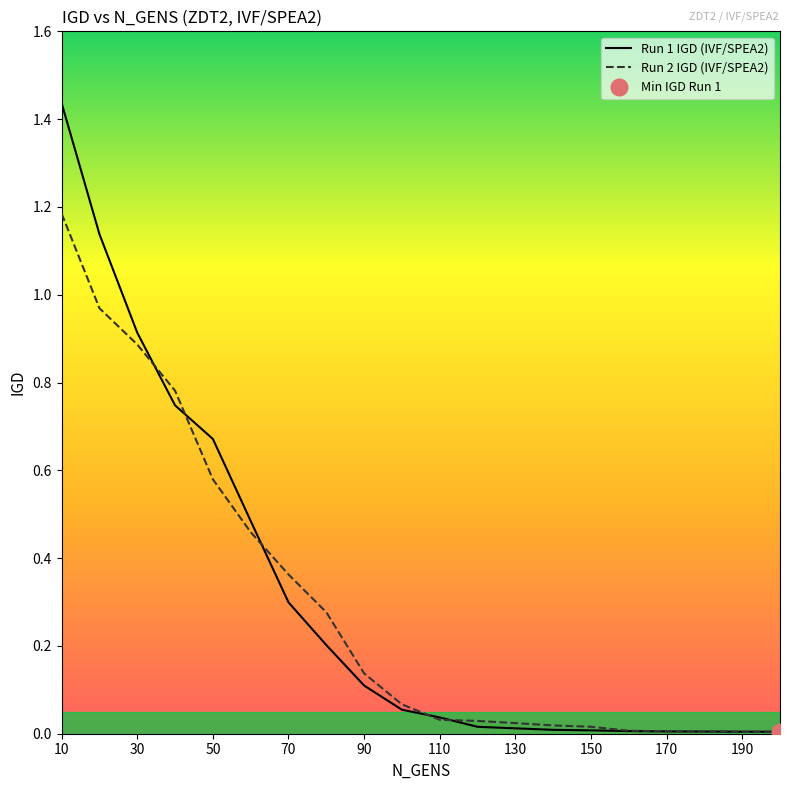

What is the maximum value for Run 2 IGD (IVF/SPEA2)?

1.2